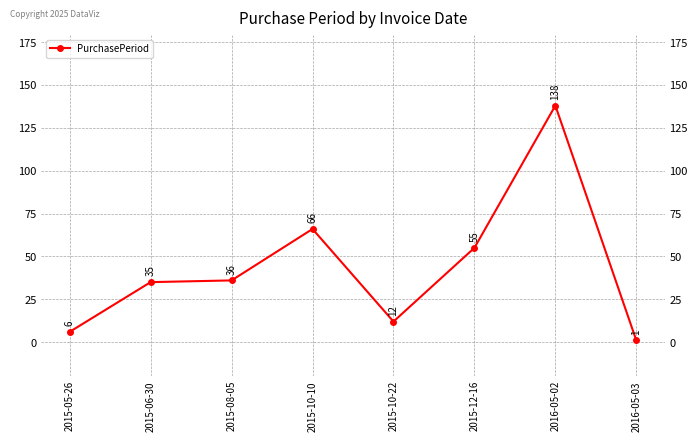

True or false: there are more than 1 points higher than both neighbors.

True